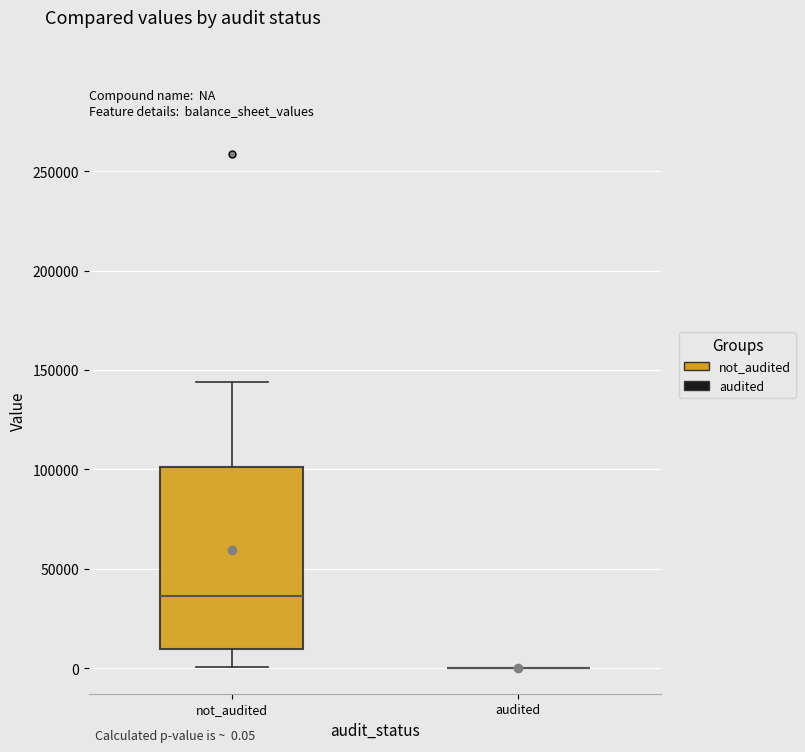

Which box is the tallest, from its lower edge to its upper edge?

not_audited